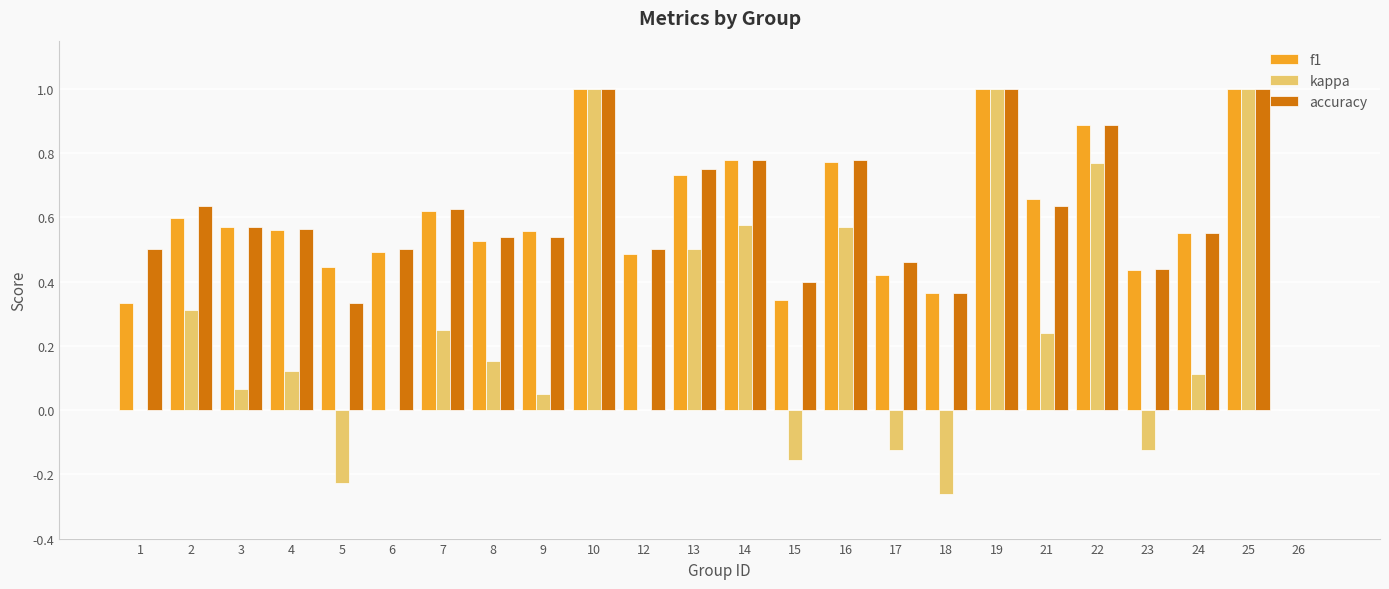

Which series changed the most between 12 and 13?

kappa